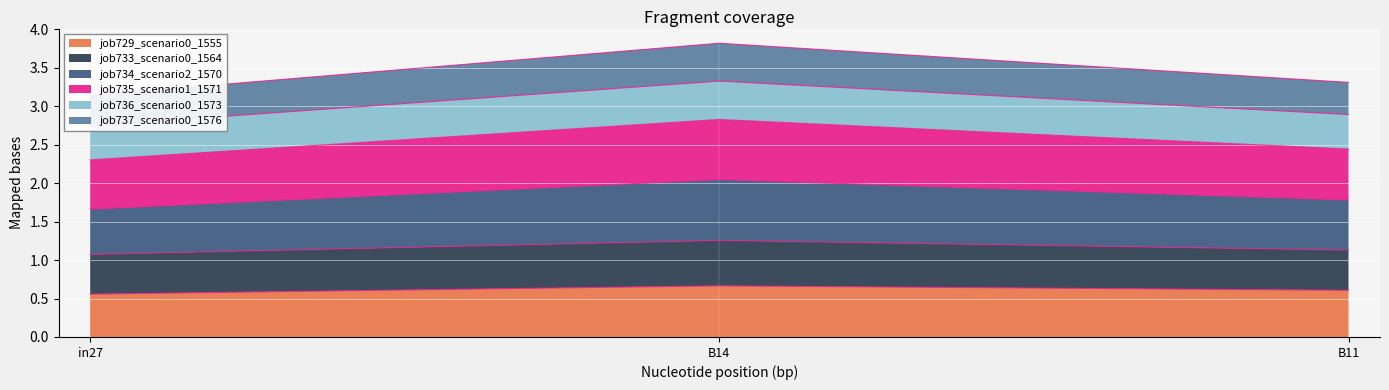

The value of job729_scenario0_1555 at in27 is 0.7. True or false?

False